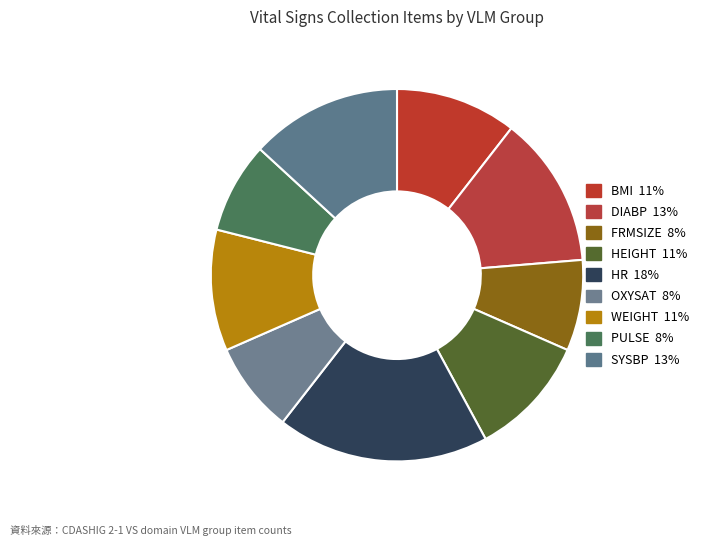

Which category has the biggest portion of the pie?

HR